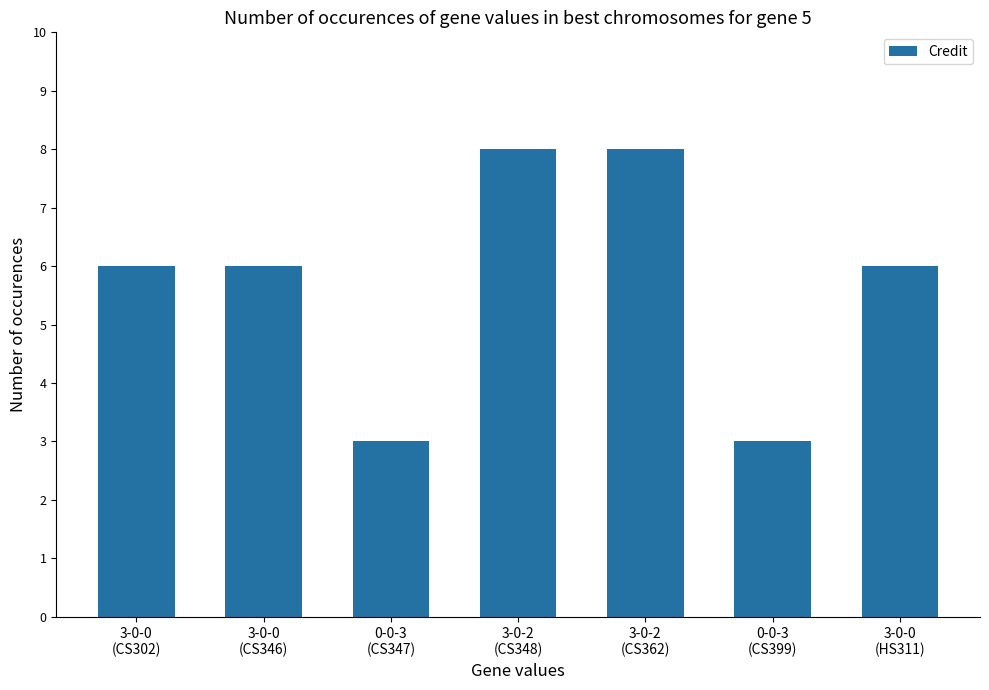

True or false: the data shows 3 at 3-0-2
(CS348).

False